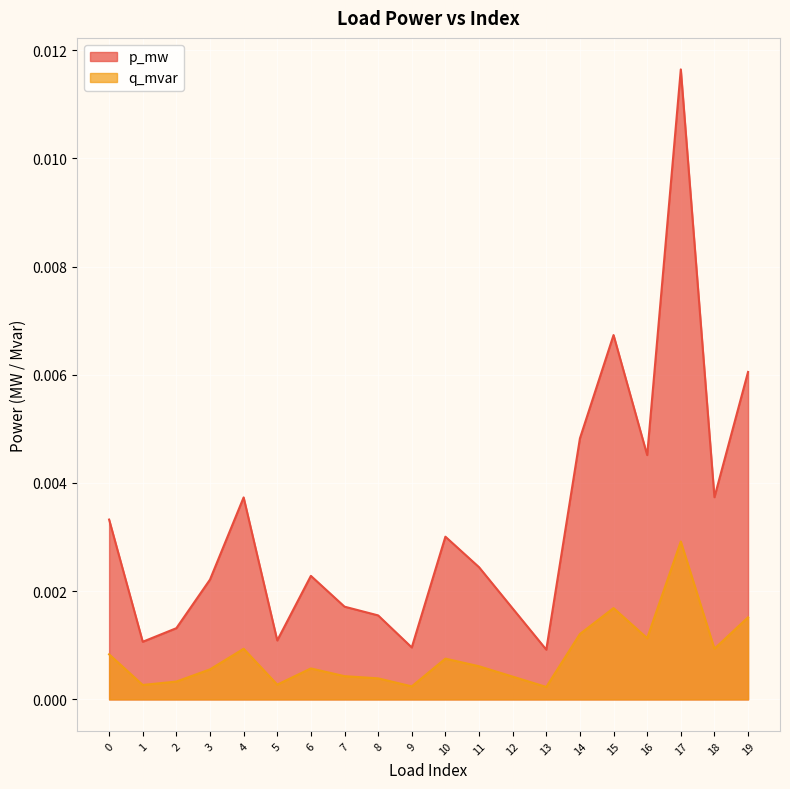

Which category has the highest value in the q_mvar series?

17